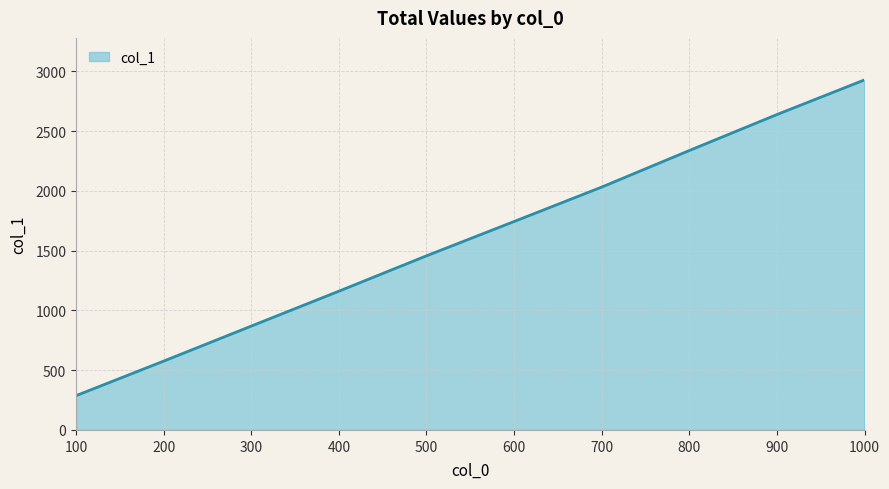

True or false: the data shows 287 at 100.

True